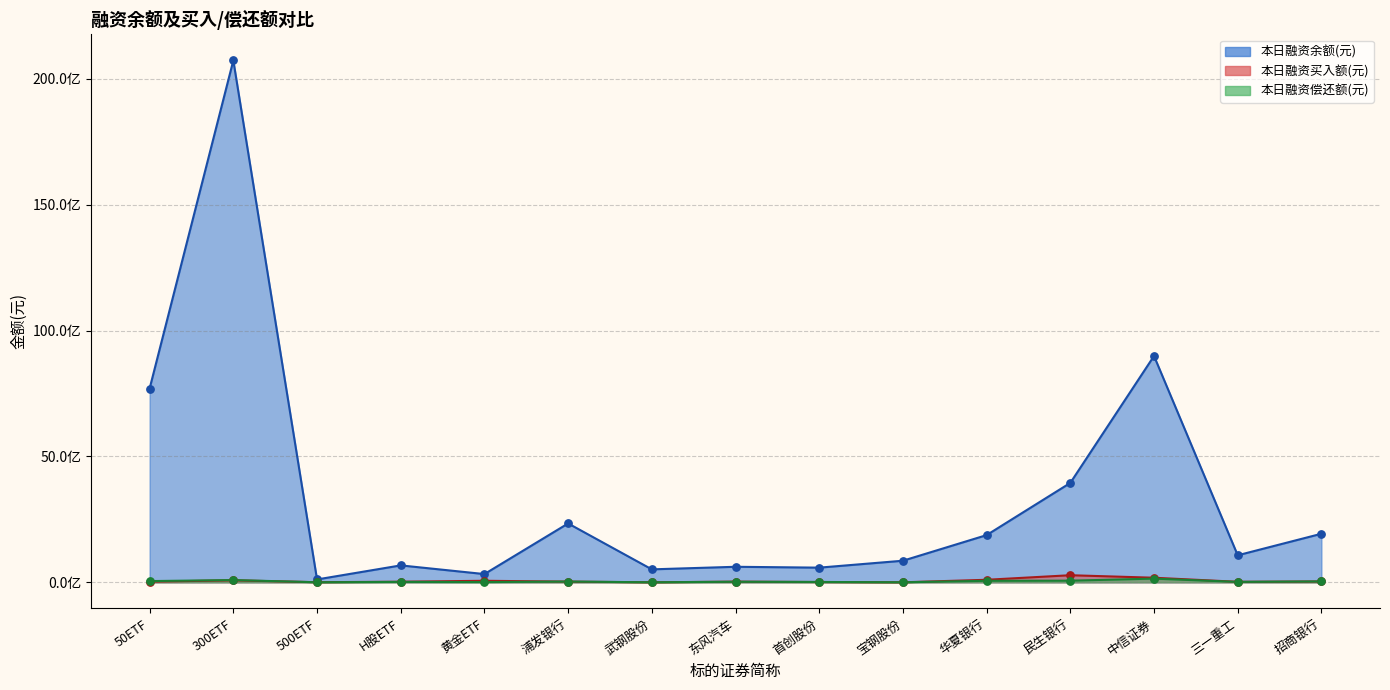

What is the total value across all series at 民生银行?

4293552127